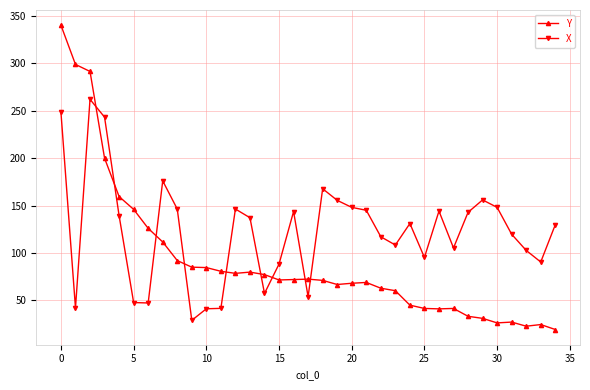

How many lines are shown in the chart?

2